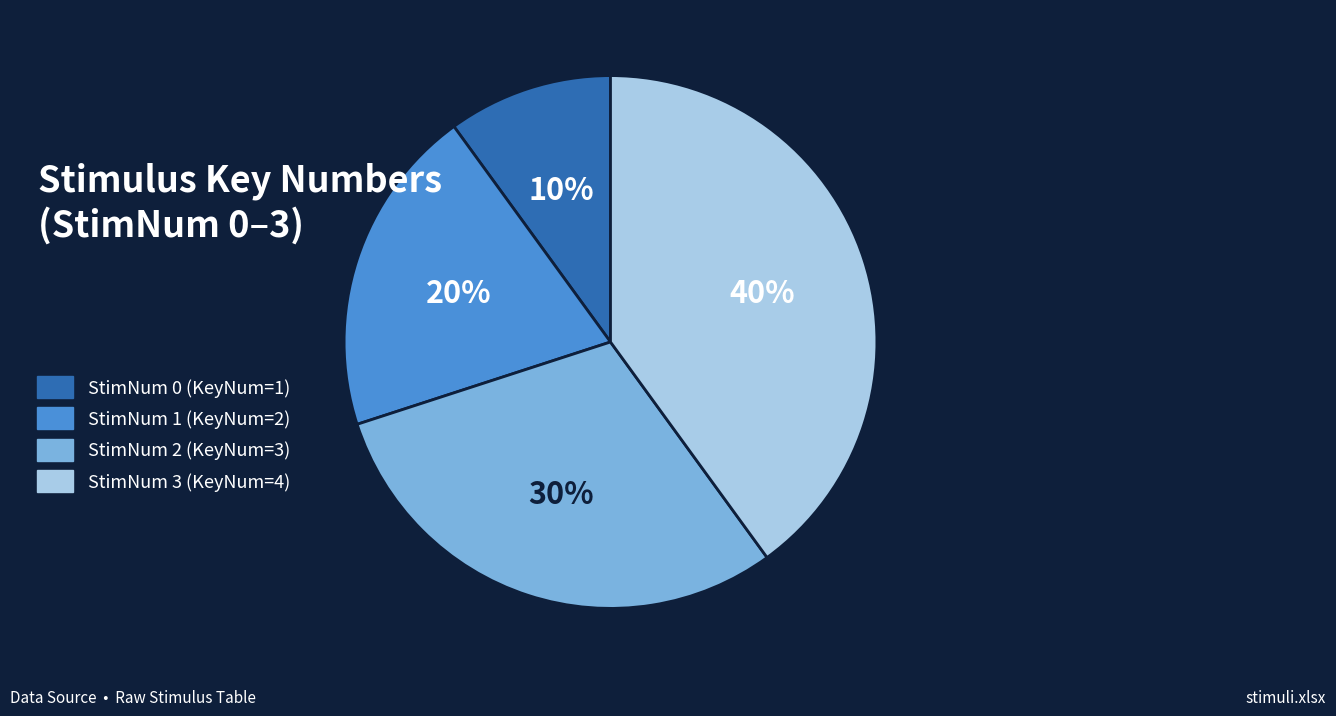

Which has a higher value, StimNum 3 (KeyNum=4) or StimNum 2 (KeyNum=3)?

StimNum 3 (KeyNum=4)